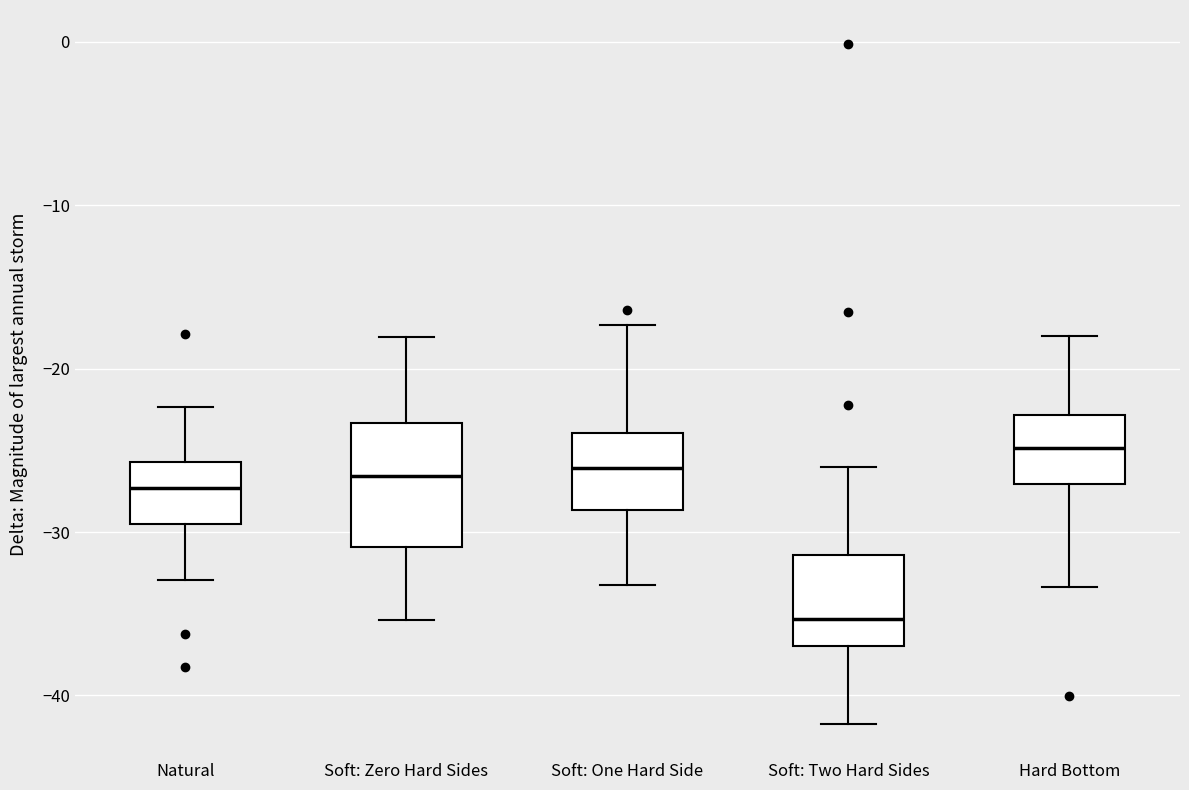

Which box has the highest median line?

Hard Bottom